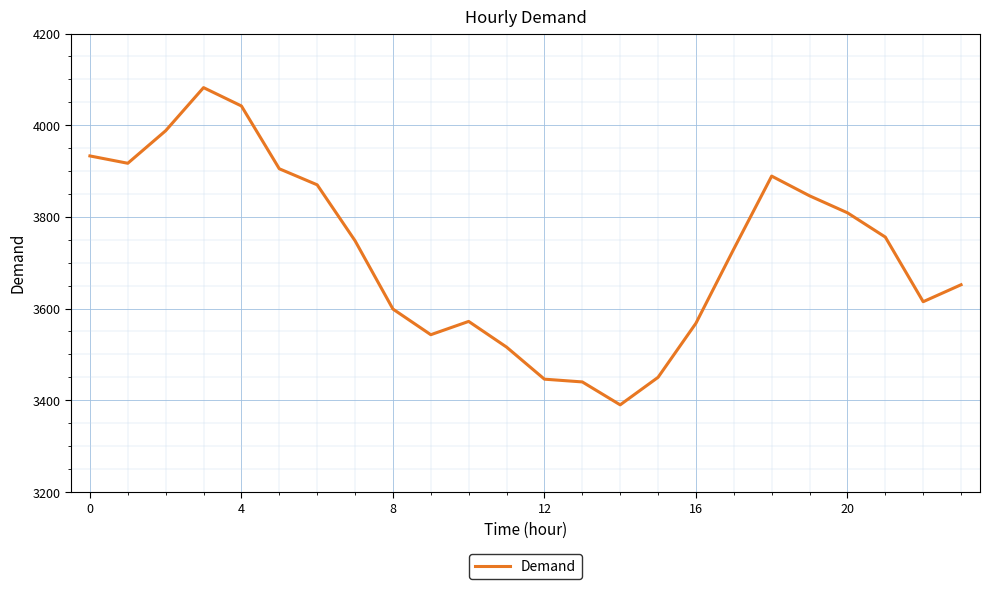

What is the smallest value displayed?

3390